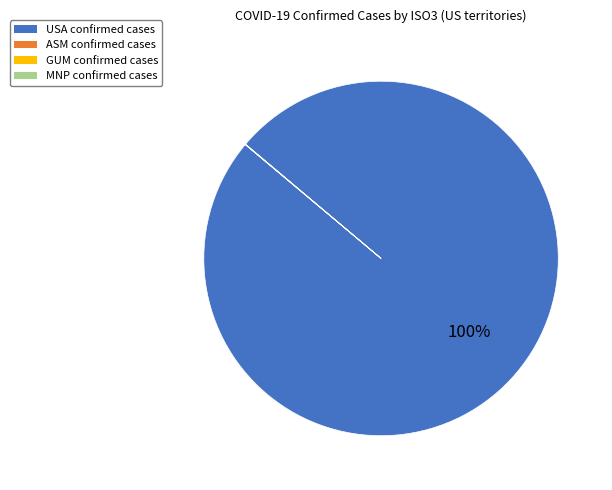

What is the largest slice in the pie chart?

USA